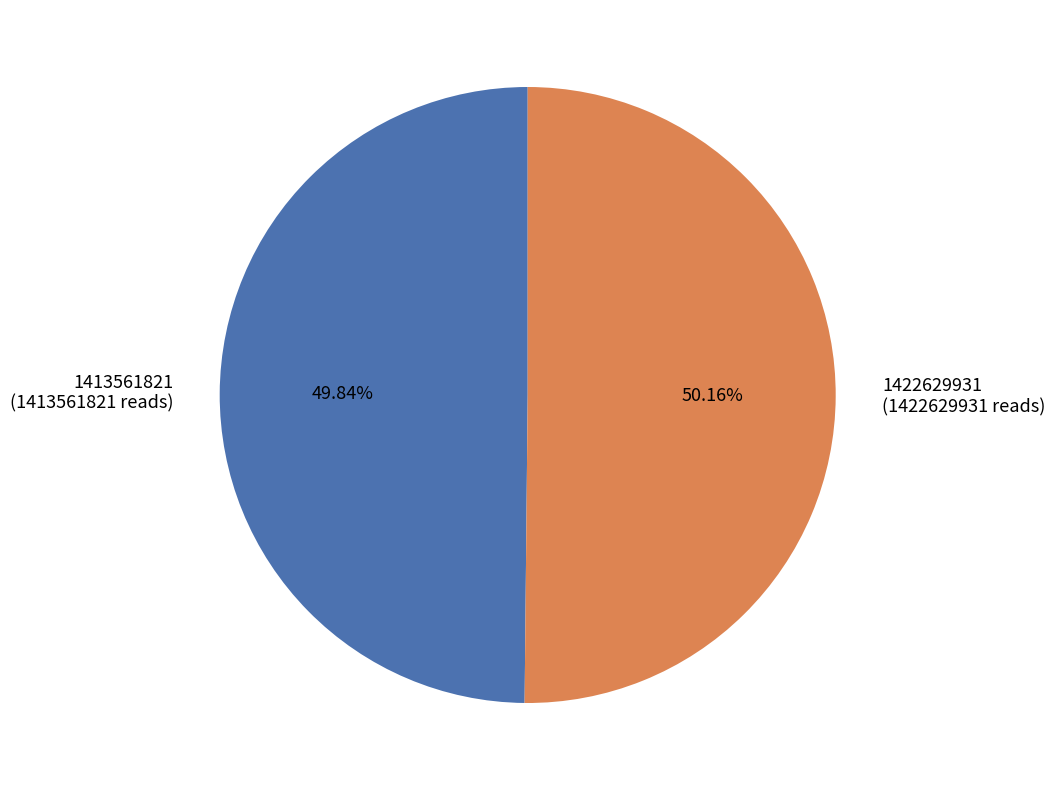

To the nearest percent, what is the combined percentage of 1422629931 and 1413561821?

100%